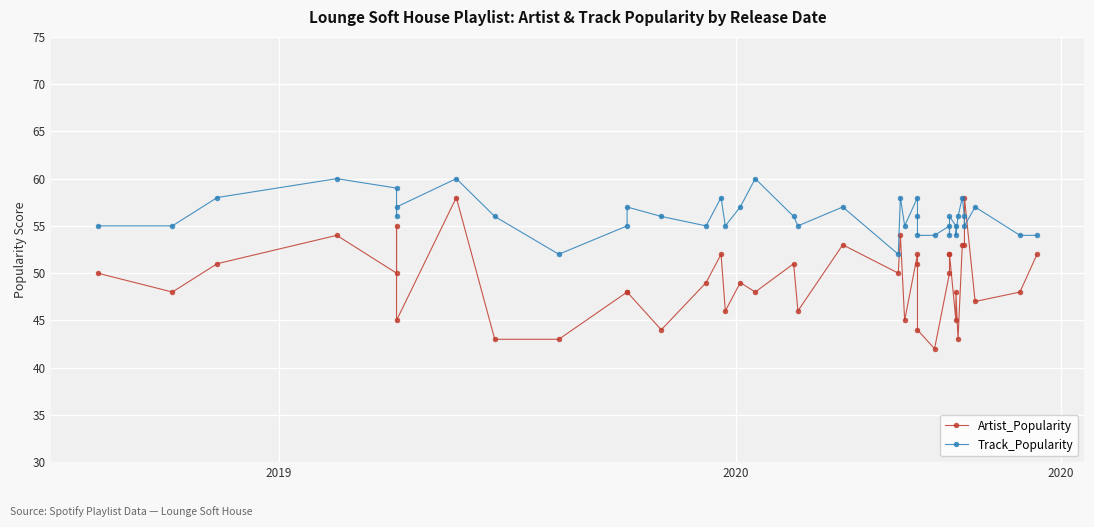

How many values in the Artist_Popularity series exceed 50?

16